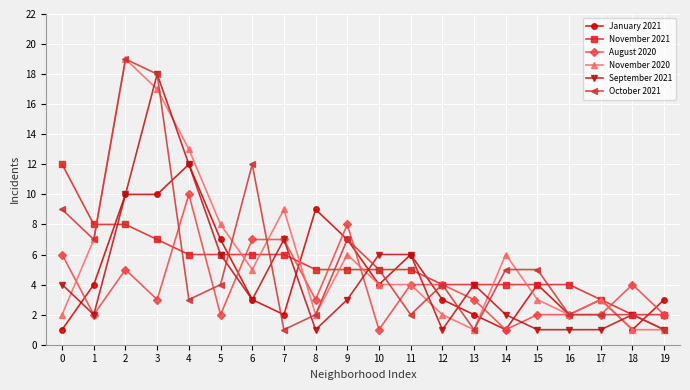

What is the value of the September 2021 point at the 20th from the left?

1